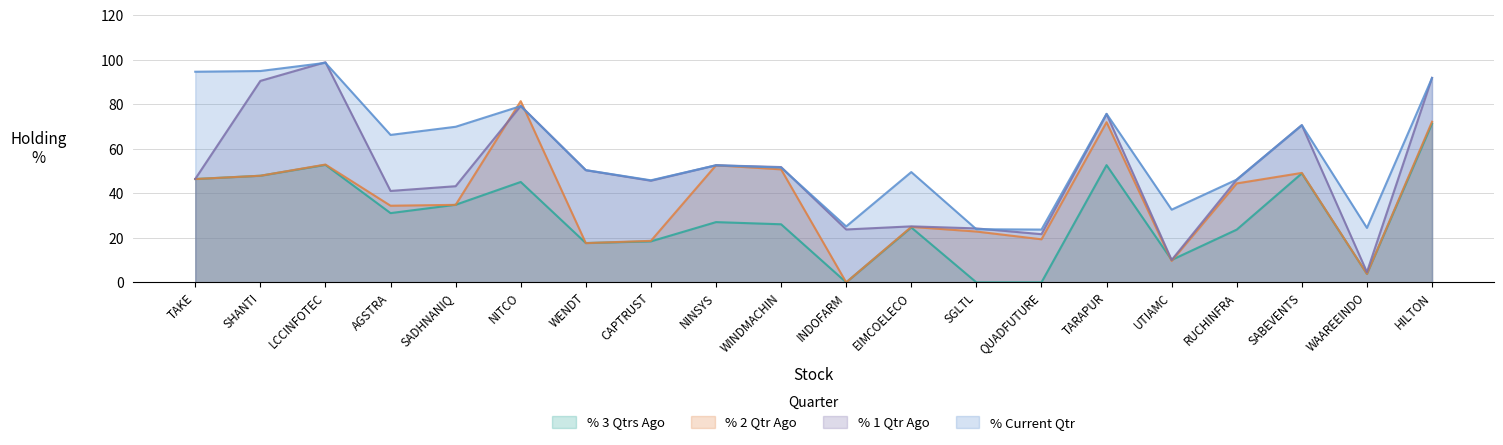

After their last crossing, which series has the higher values: % 3 Qtrs Ago or % 2 Qtr Ago?

% 2 Qtr Ago